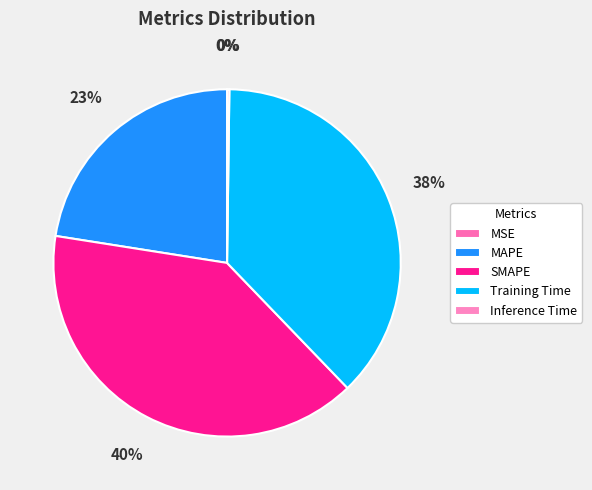

The Inference Time slice represents 0% of the pie. True or false?

True